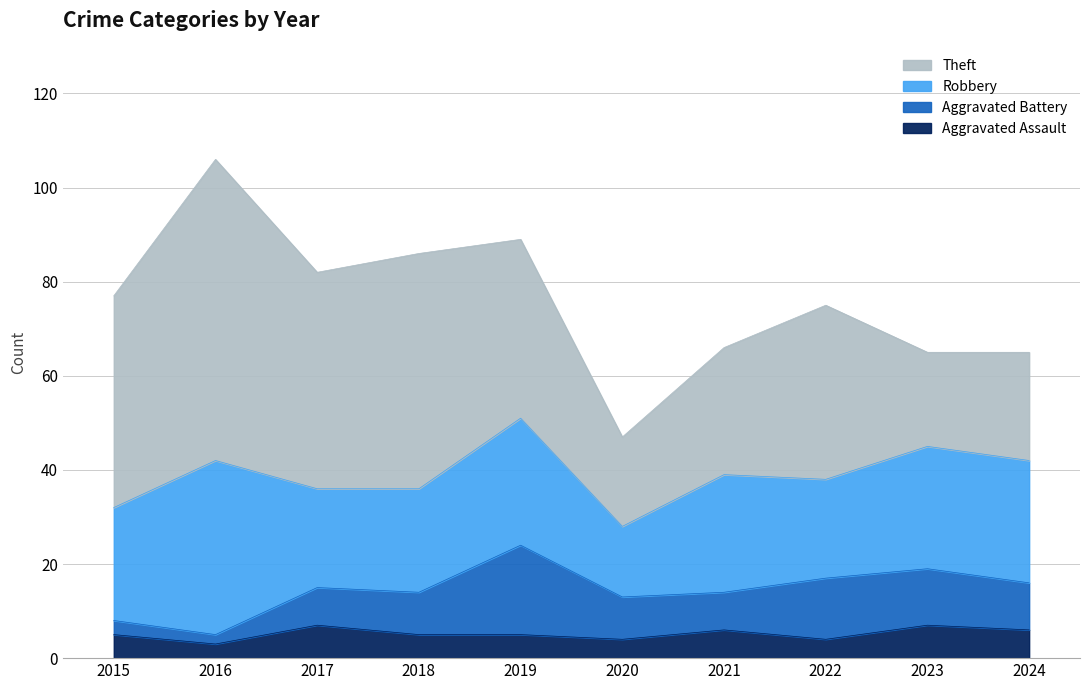

Reading left to right, transcribe all the data shown in this chart.

Aggravated Assault: 5	3	7	5	5	4	6	4	7	6
Aggravated Battery: 3	2	8	9	19	9	8	13	12	10
Robbery: 24	37	21	22	27	15	25	21	26	26
Theft: 45	64	46	50	38	19	27	37	20	23